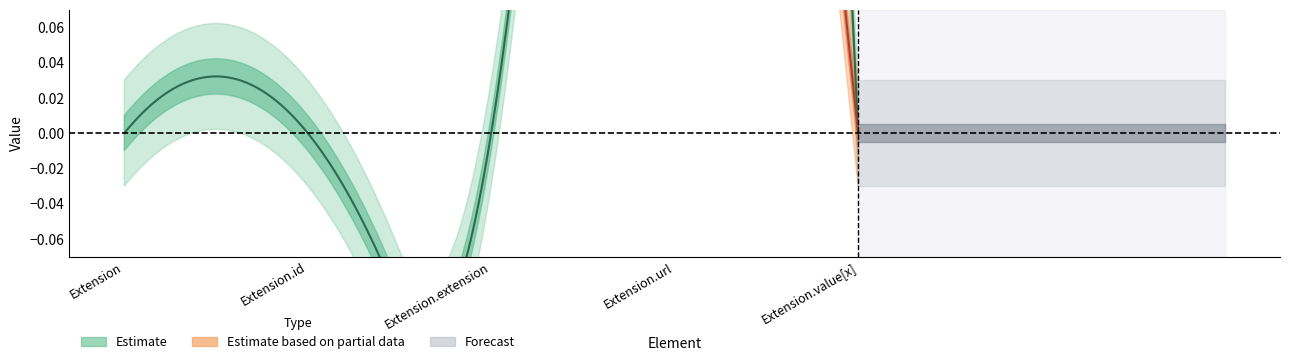

At which label is Base Min closest to 0?

Extension